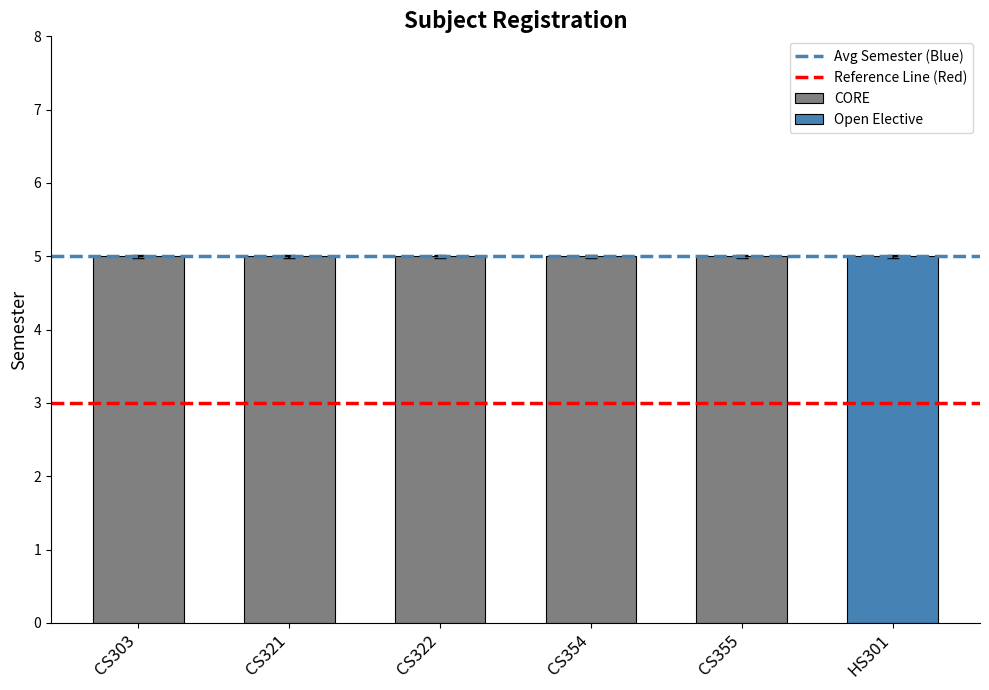

Is it true that Reference Line (Red) equals 5 at CS303?

False